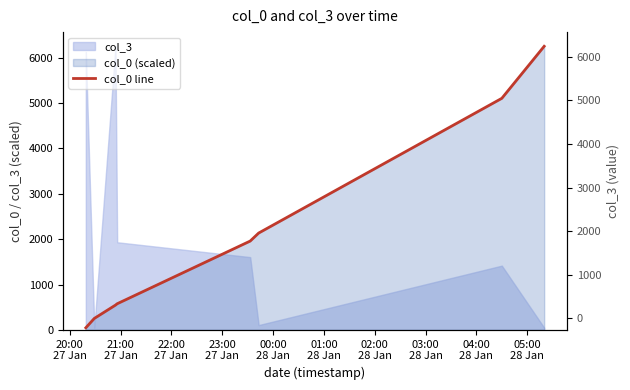

Reading left to right, what are all the values shown in this chart?

46.0	252.0	546.2	575.6	1958.4	2134.9	5106.5	6254.0